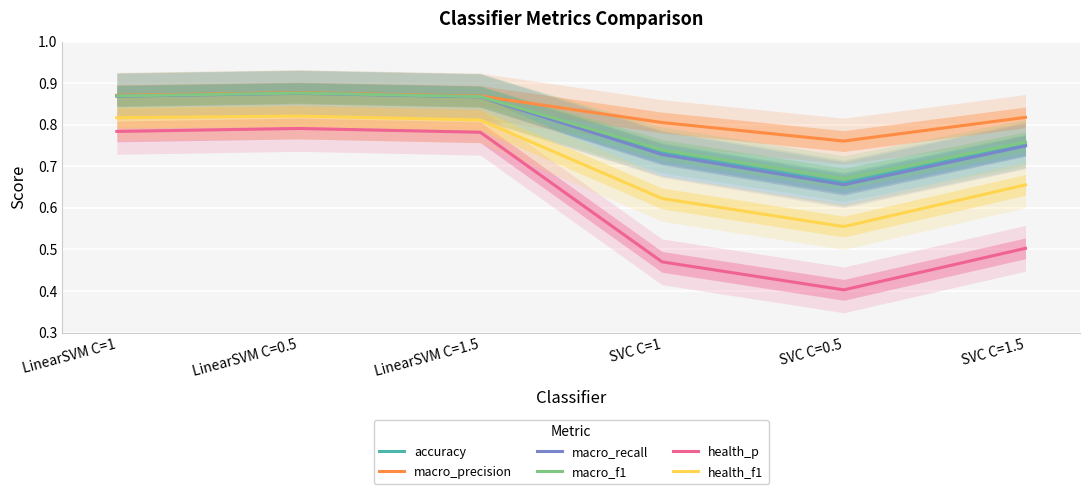

What is the difference between the maximum and minimum values in the health_p series?

0.4